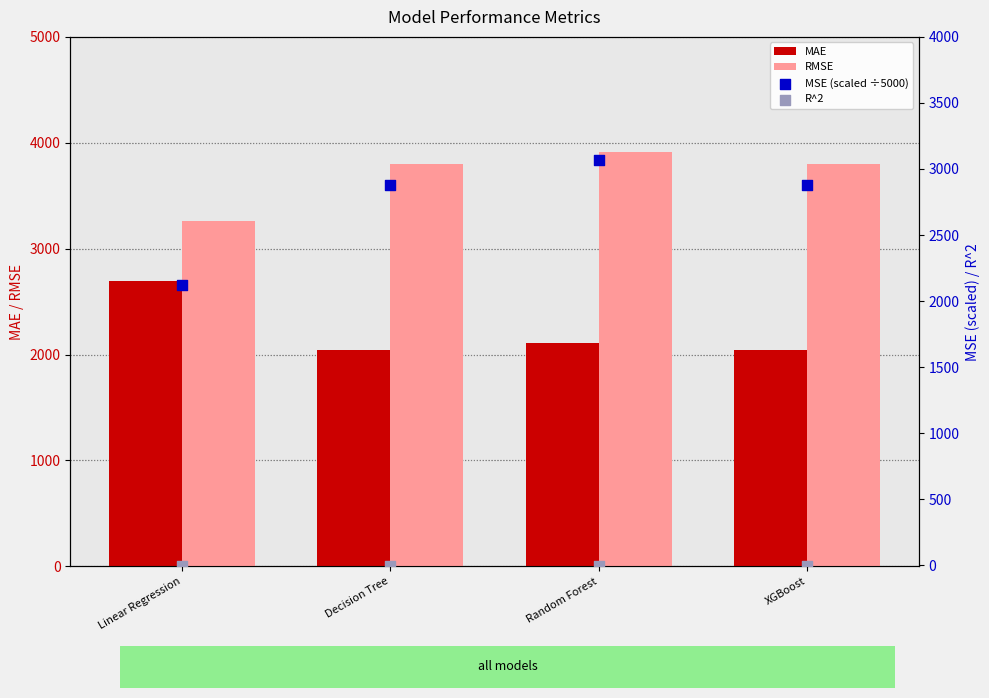

Is the value of MSE (scaled ÷5000) at Linear Regression greater than the value of MAE at Random Forest?

Yes